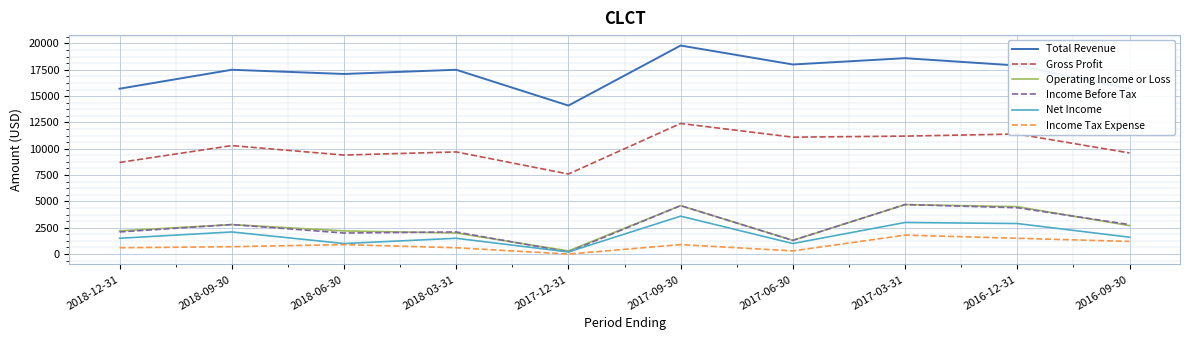

Which series has the largest range (max minus min)?

Total Revenue